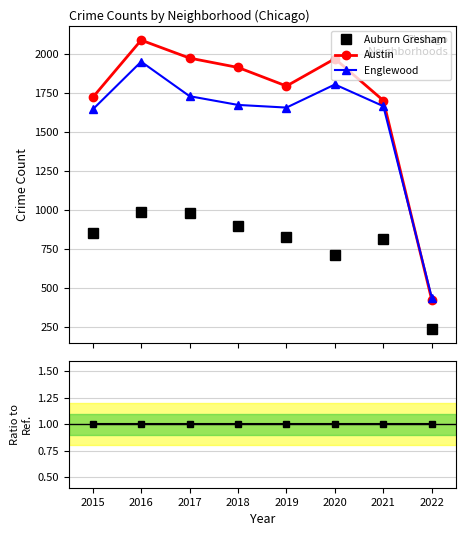

True or false: Englewood and Auburn Gresham cross at least once.

False